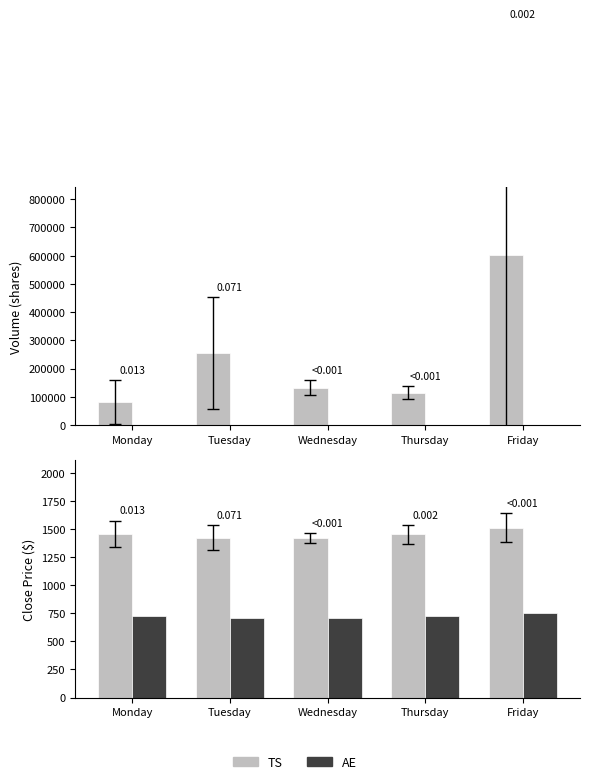

Are the bars grouped side by side (vs. stacked)?

Yes